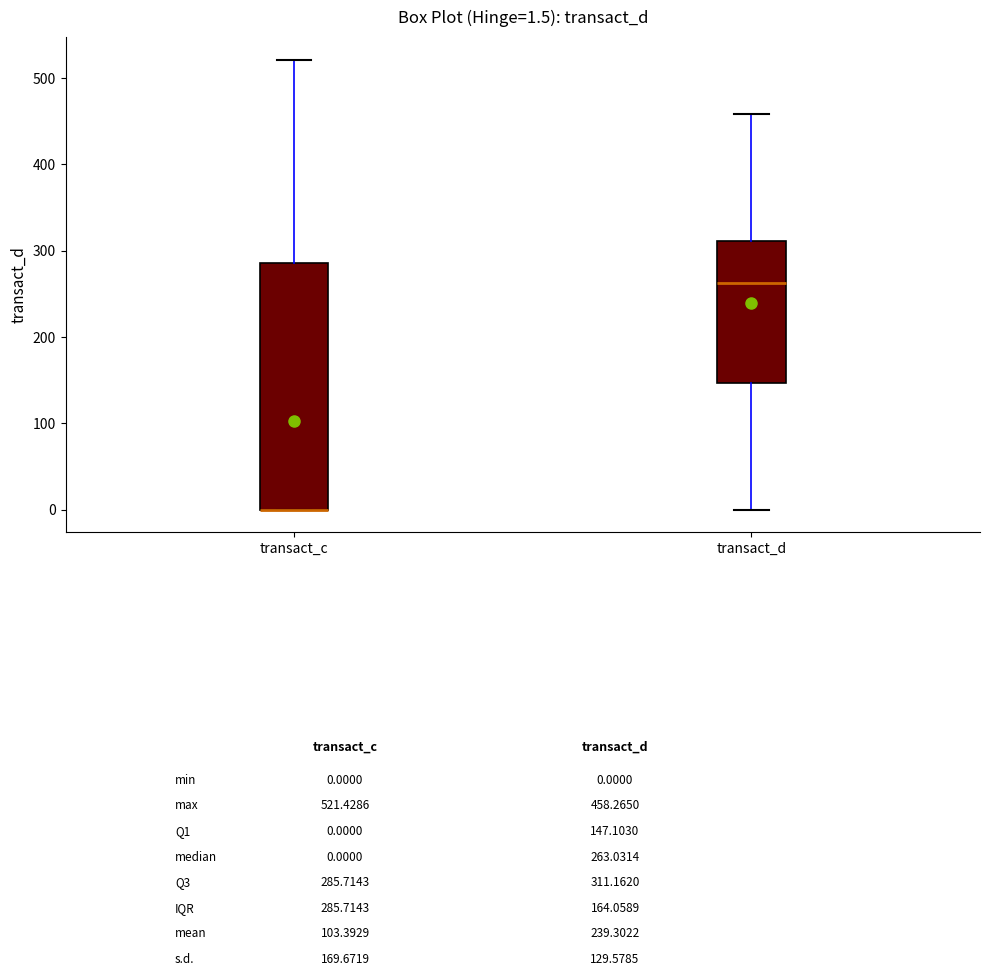

Which box is the tallest, from its lower edge to its upper edge?

transact_c